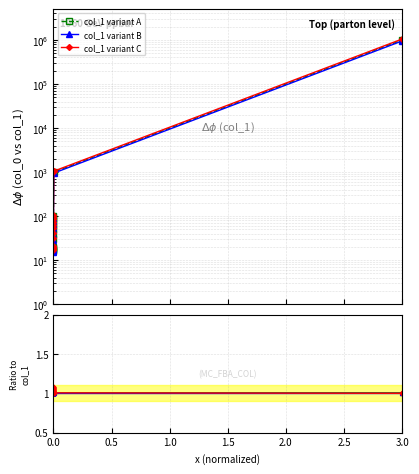

The Ratio C/A series shows 0.6 at 7. True or false?

False